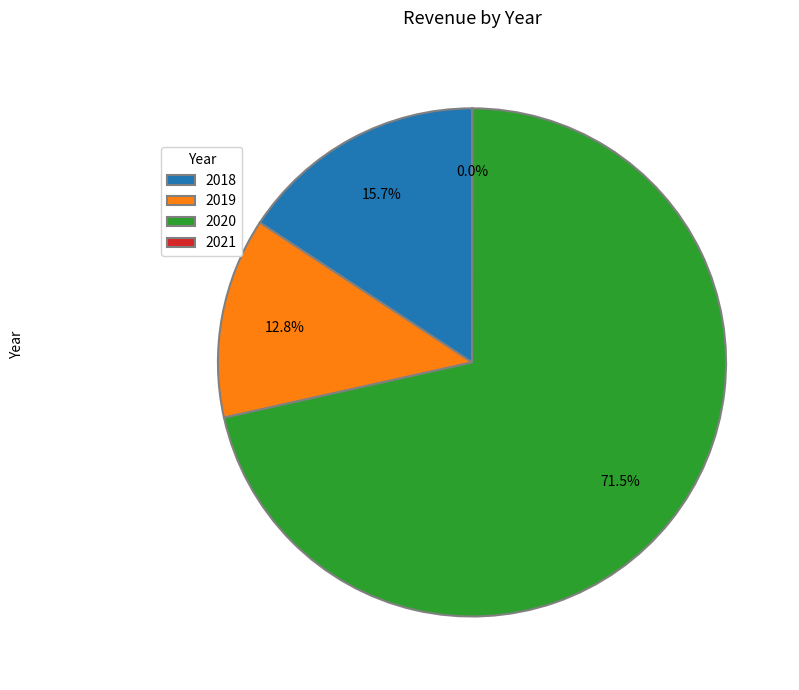

What is the total percentage of 2020 and 2019?

84.3%